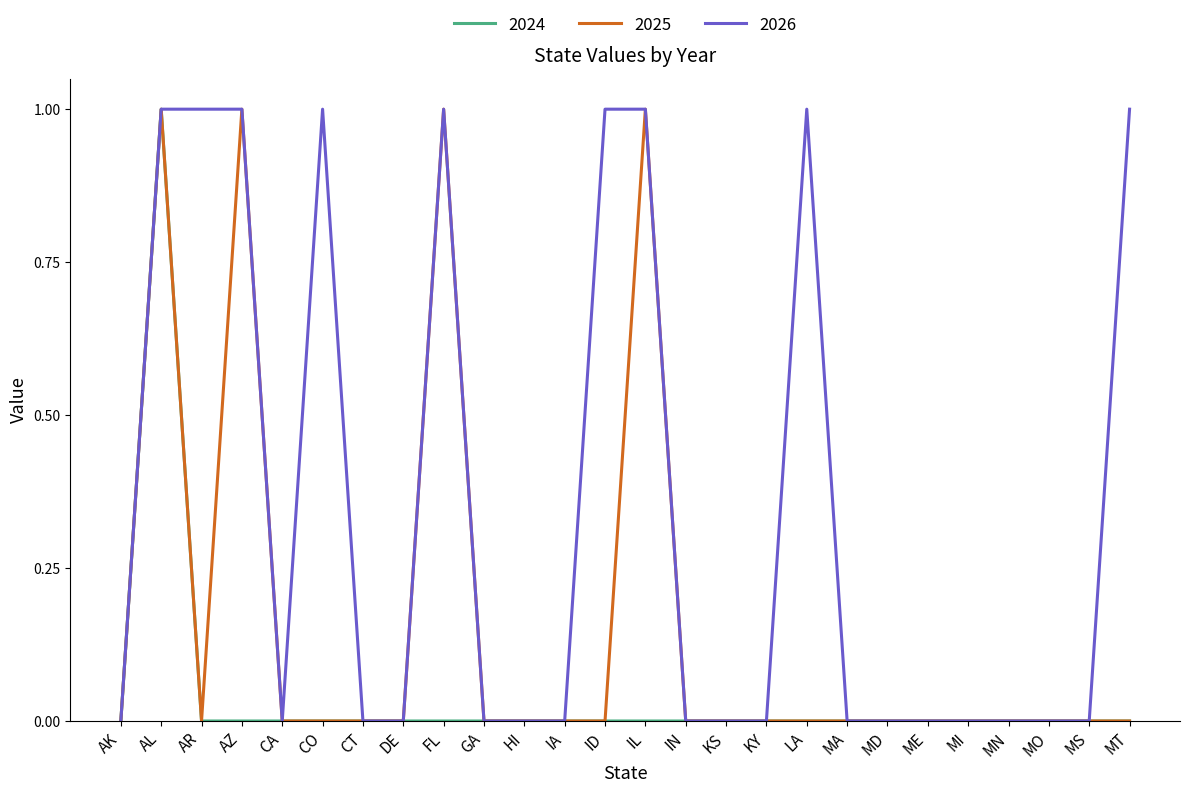

True or false: 2026 has a value of 1 at CO.

True